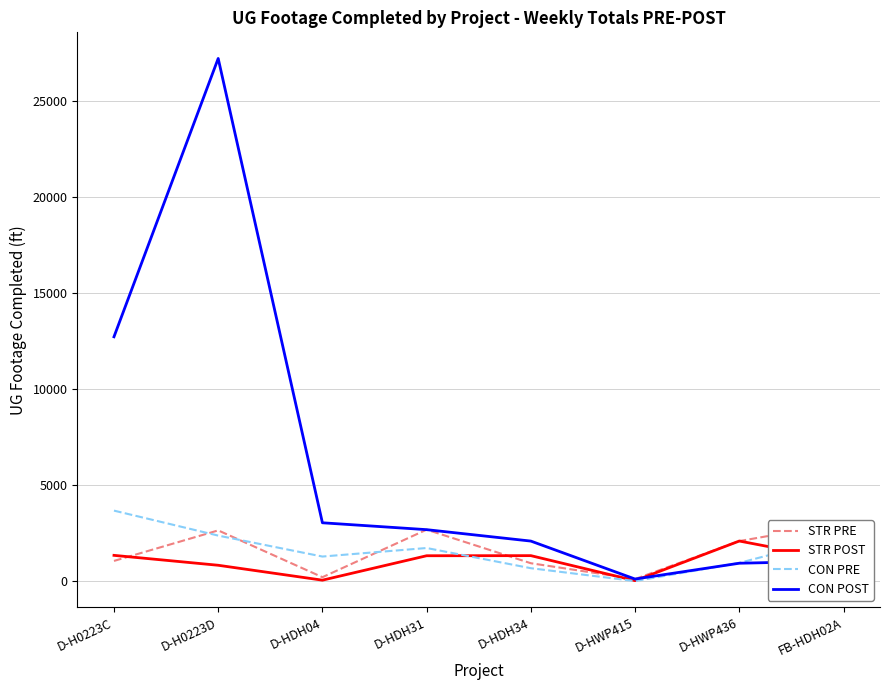

The value of CON POST at D-H0223C is 8702. True or false?

False